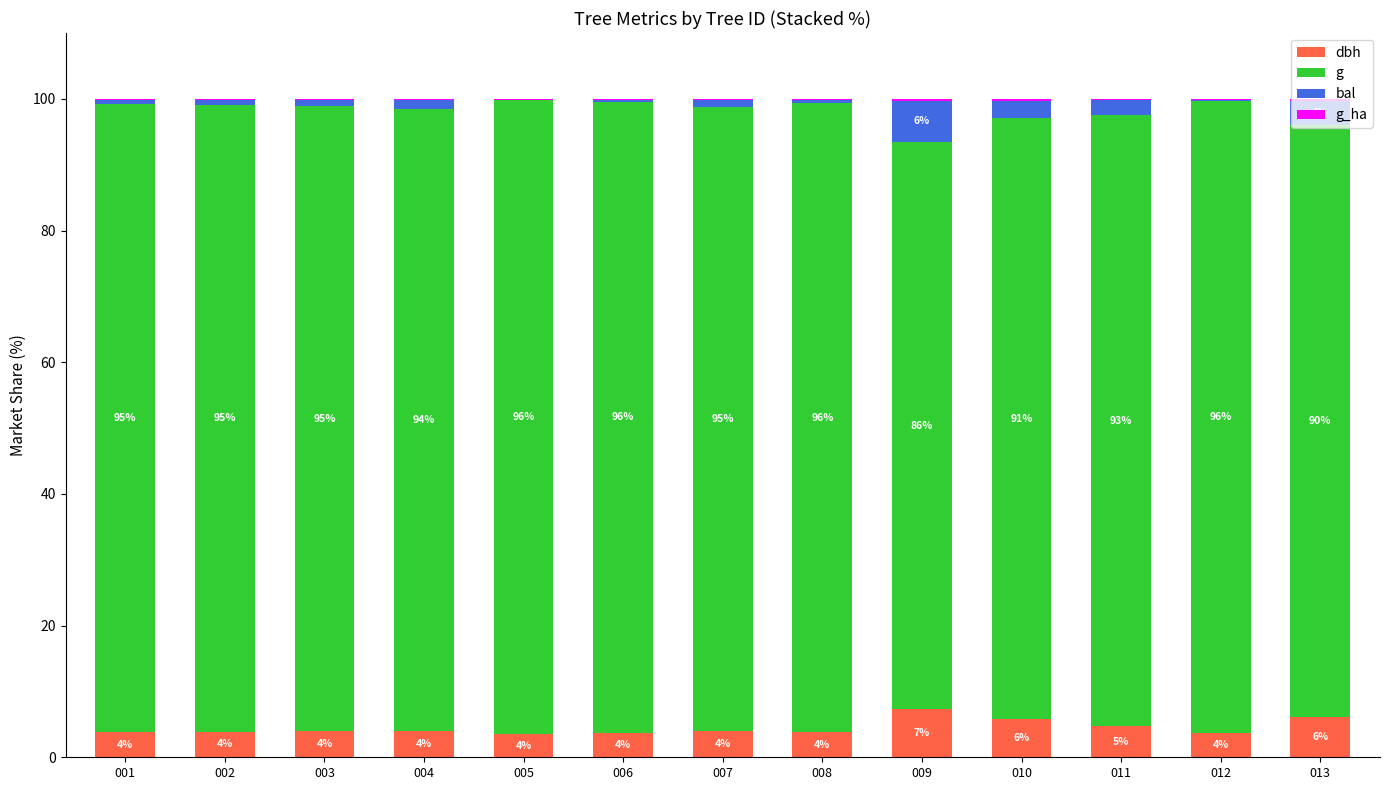

What is the total value across all series at 003?

100.0